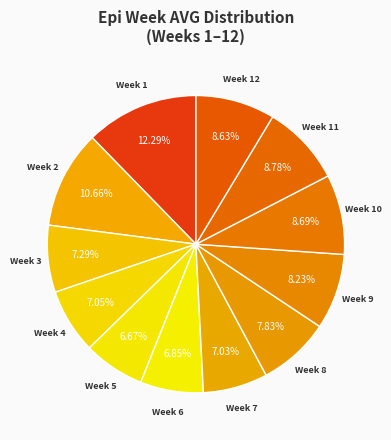

Rank the categories by value from highest to lowest.

1, 2, 11, 10, 12, 9, 8, 3, 4, 7, 6, 5